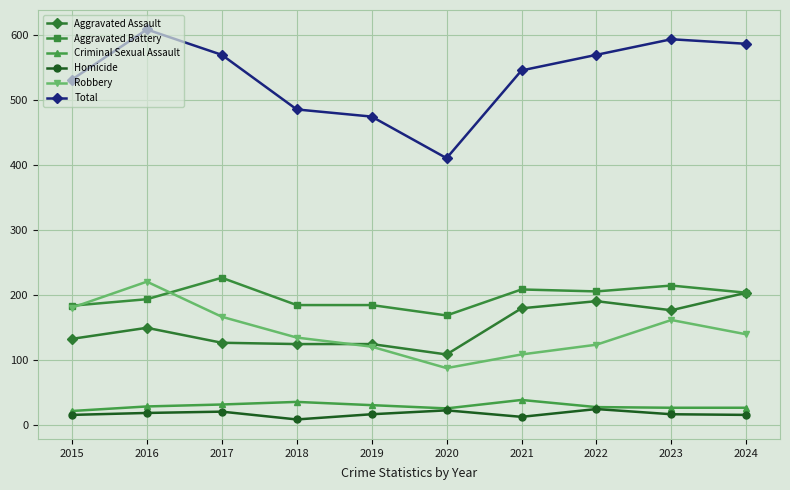

Which series has the largest total across all categories?

Total